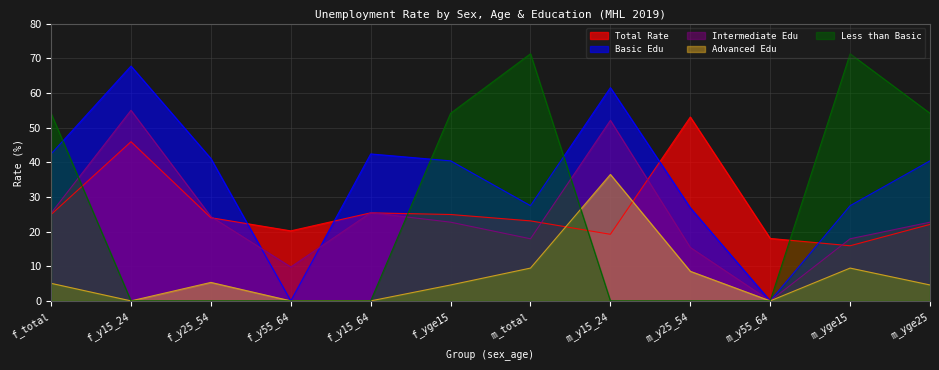

Which has a higher value, m_y15_24 or f_total?

f_total